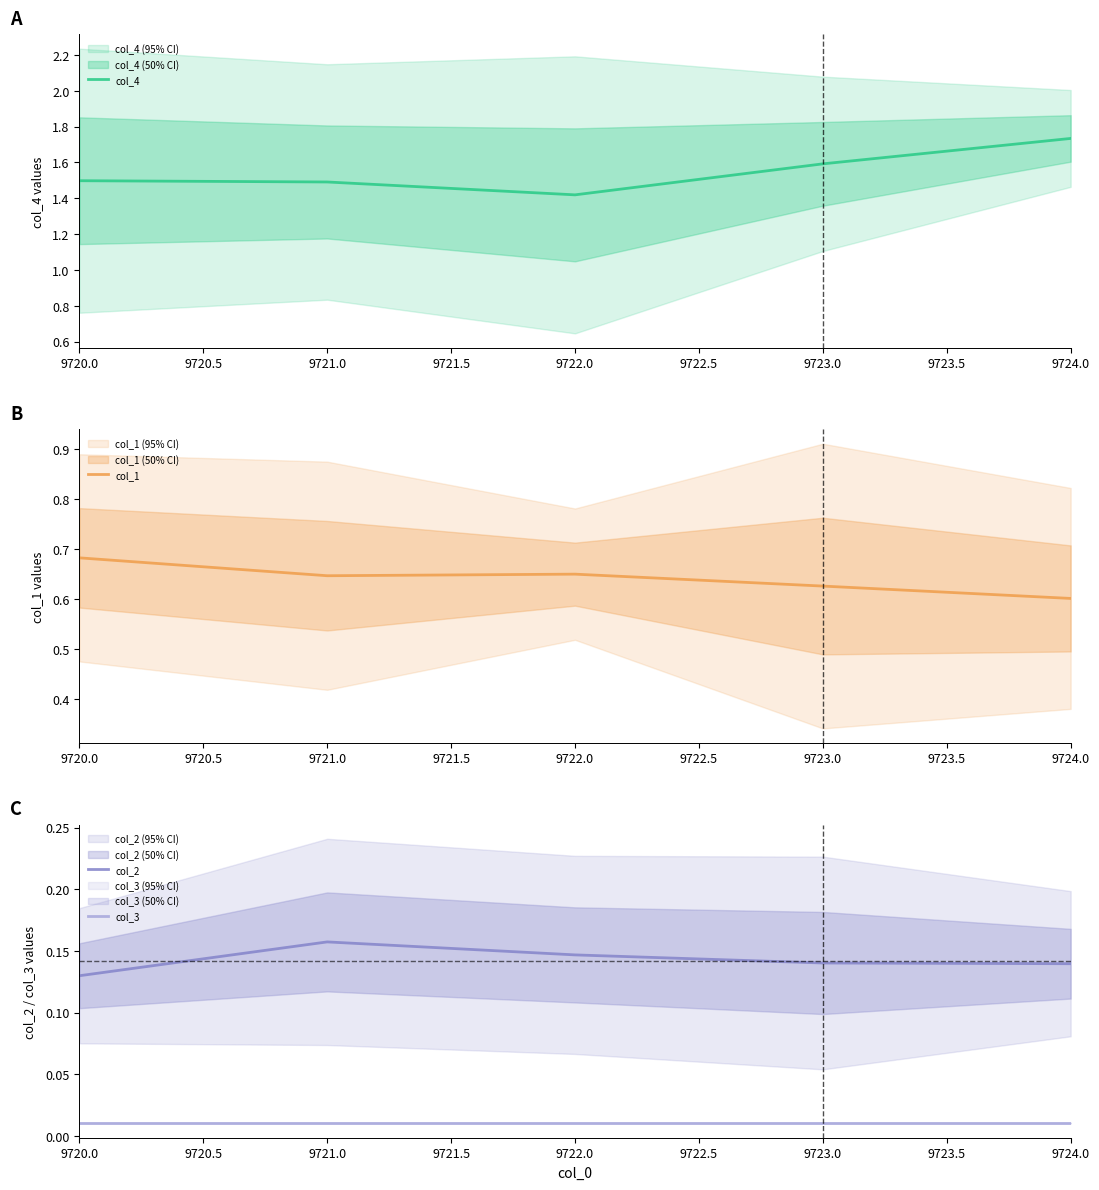

Reading left to right, transcribe all the data shown in this chart.

col_4: 1.5	1.5	1.4	1.6	1.7
col_1: 0.7	0.6	0.6	0.6	0.6
col_2: 0.1	0.2	0.1	0.1	0.1
col_3: 0.0	0.0	0.0	0.0	0.0